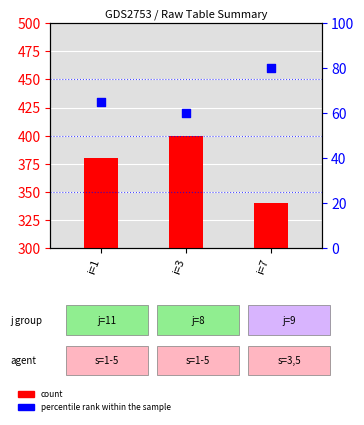

Which series has the largest Y range (max minus min)?

count